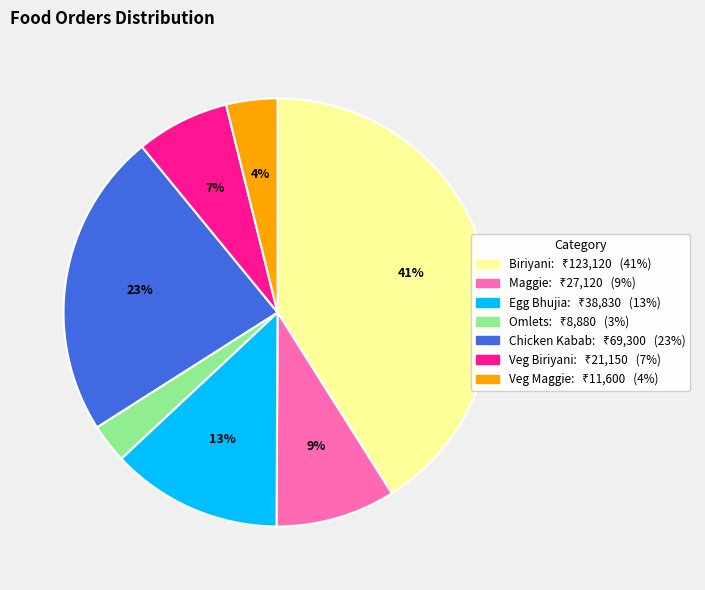

Which category has the smallest portion of the pie?

Omlets